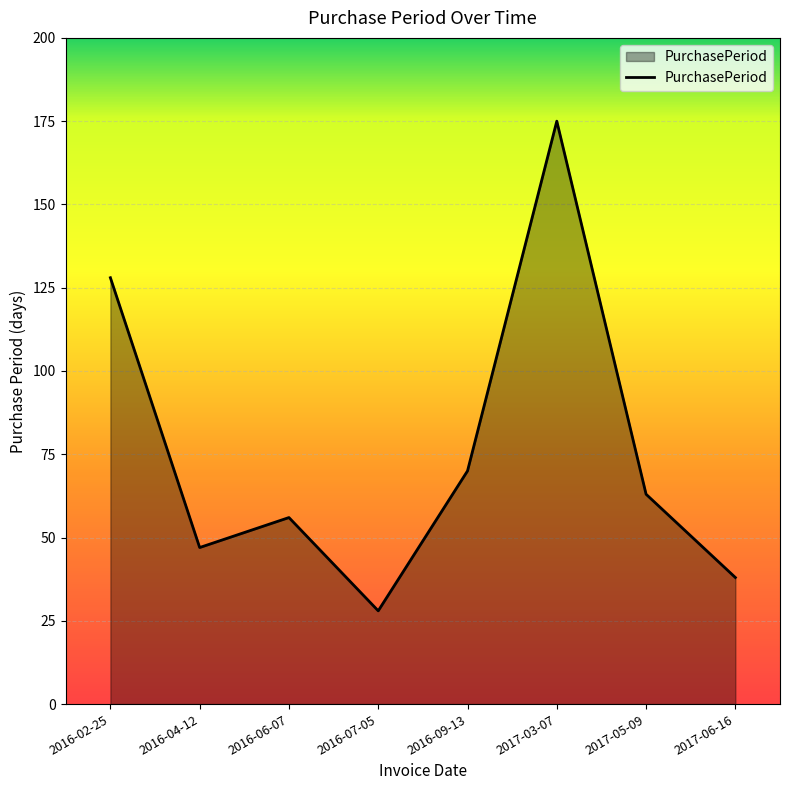

Does the chart display data point markers on the line(s)?

No